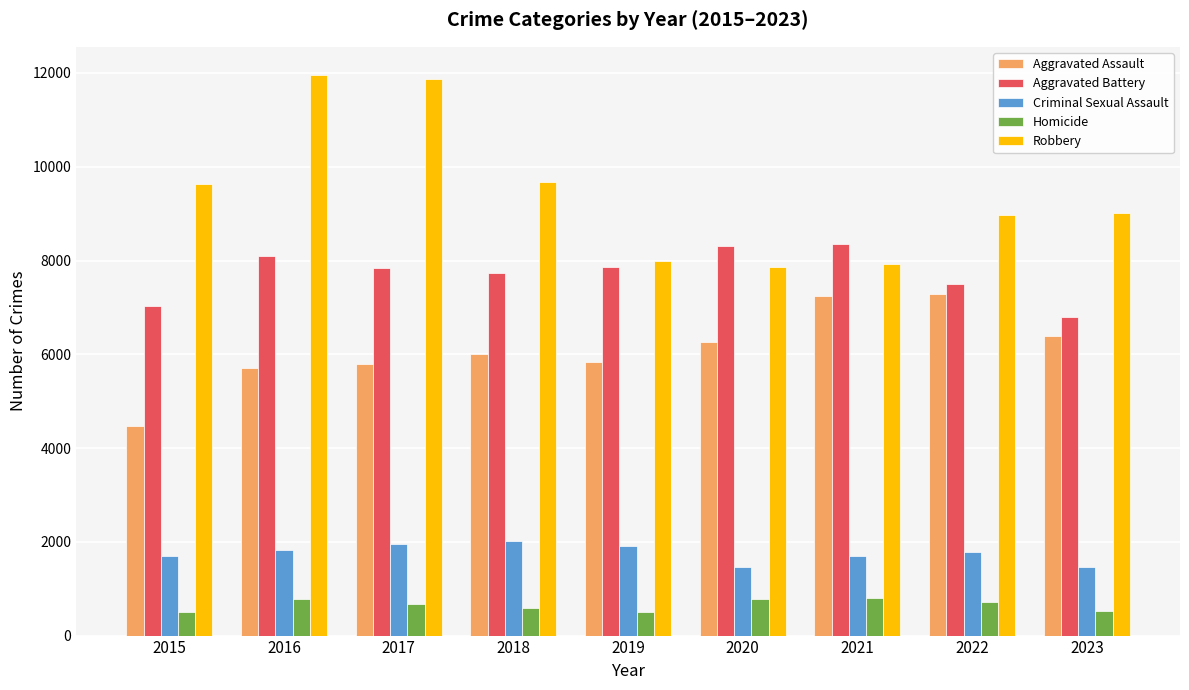

What is the value of the Aggravated Assault bar at the 9th from the left?

6399